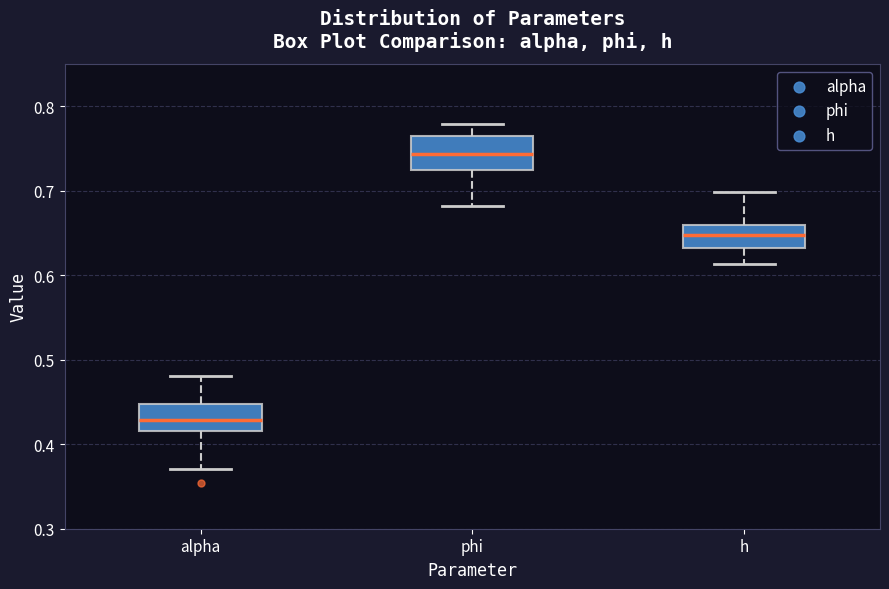

Reading left to right, read every box against the y-axis: the position of its median line, the range the box covers, and the ends of its whiskers. The values are not printed on the chart, so give them approximately, as read against the axis.

alpha: median 0.43, box 0.42 to 0.45, whiskers 0.37 to 0.48
phi: median 0.74, box 0.72 to 0.76, whiskers 0.68 to 0.78
h: median 0.65, box 0.63 to 0.66, whiskers 0.61 to 0.70